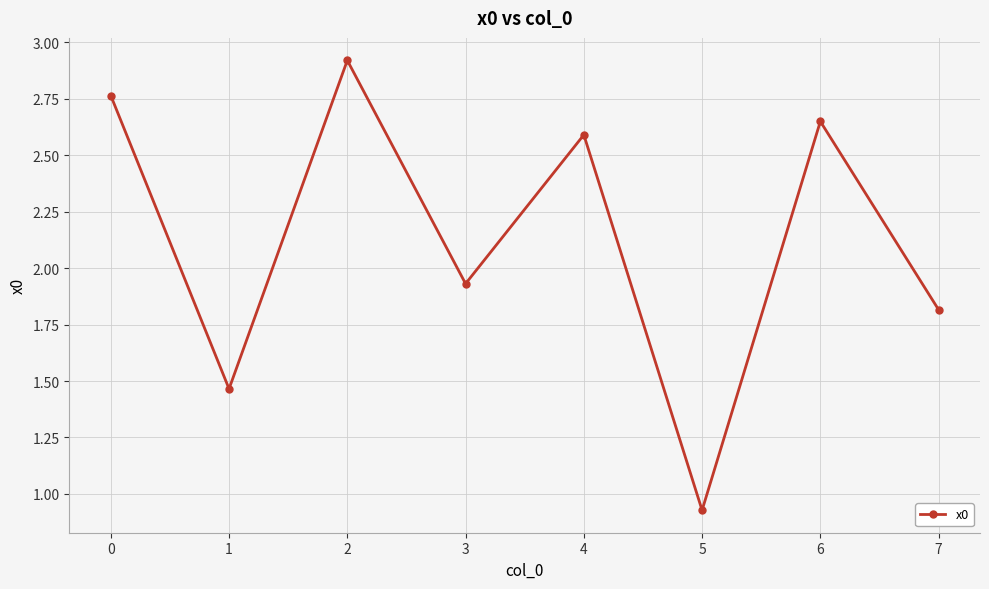

List the labels in order of value, smallest first.

5, 1, 7, 3, 4, 6, 0, 2